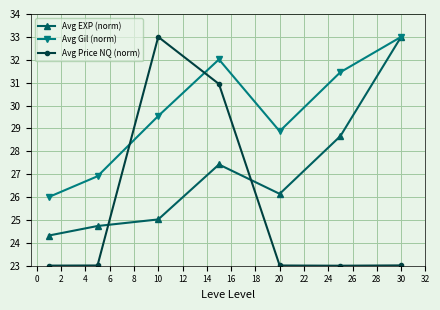

What is the difference between the maximum and minimum values in the Avg Price NQ (norm) series?

10.0